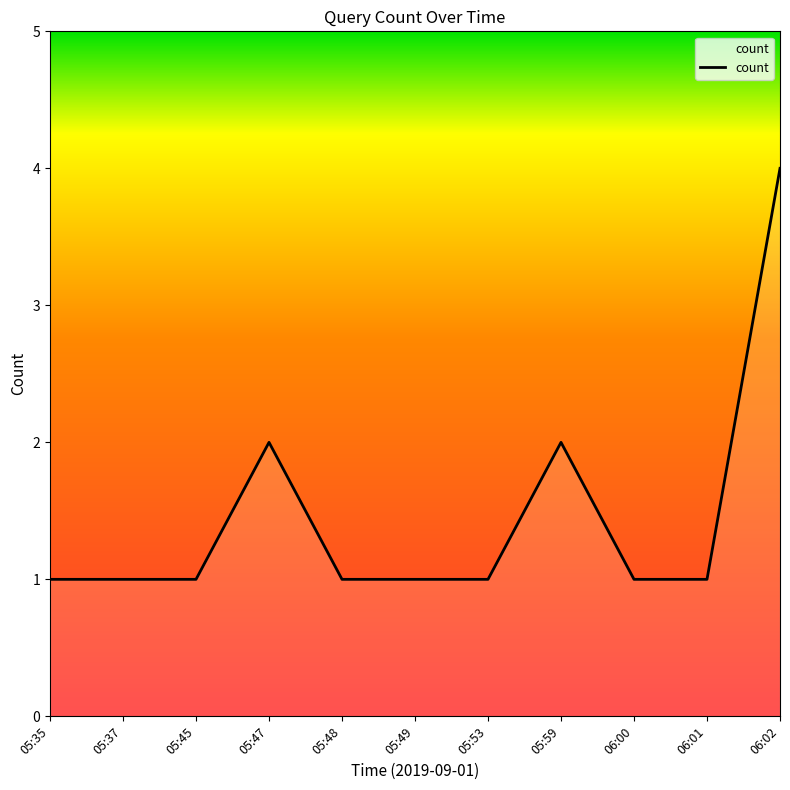

True or false: the data shows 2 at 06:00.

False